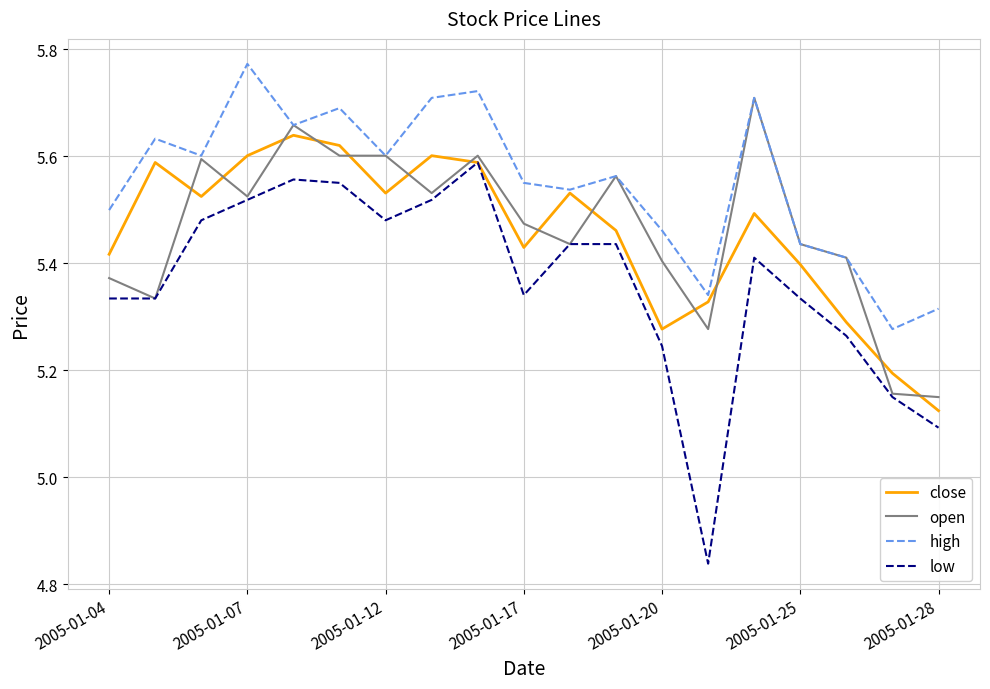

How many distinct data groups are displayed?

4